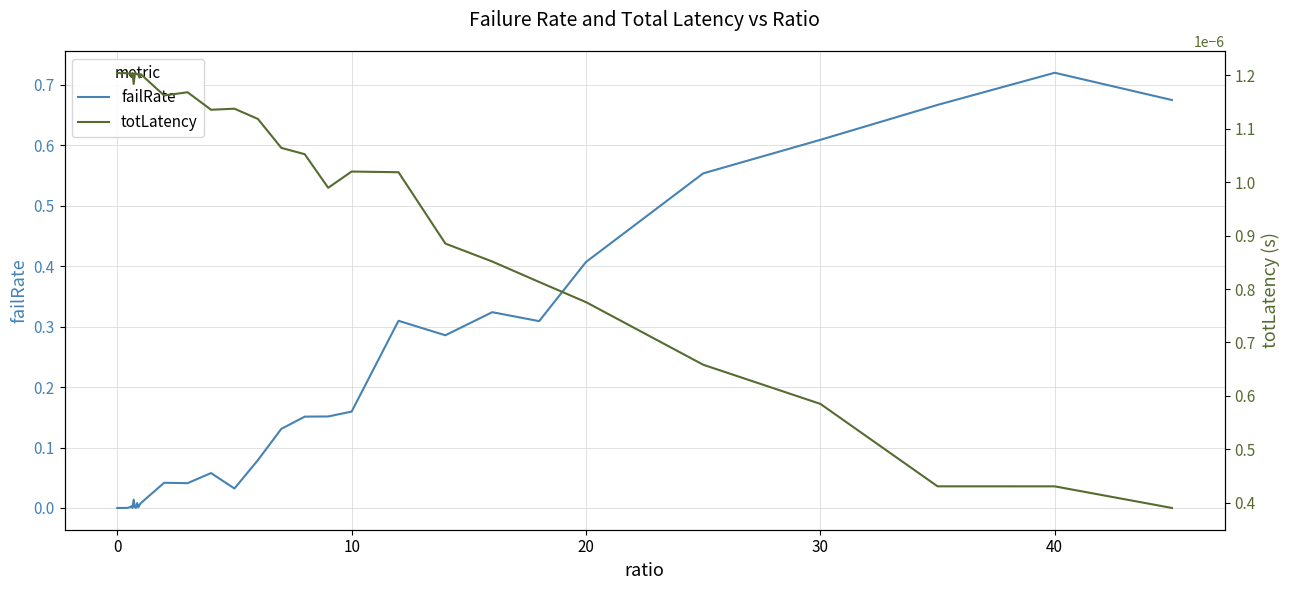

Which category has the highest value in the failRate series?

40